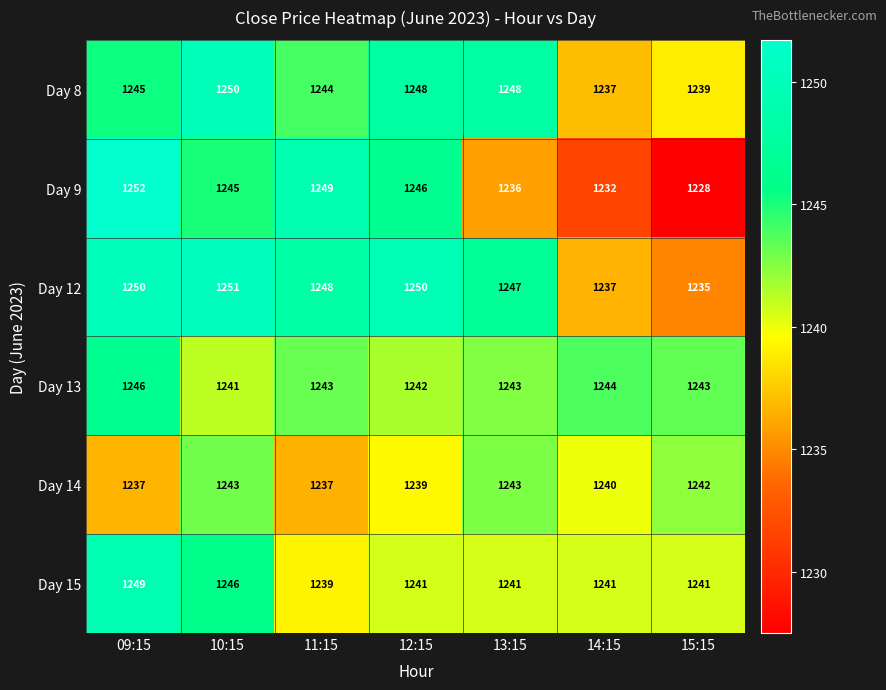

At how many categories does at least one series exceed 1242?

7